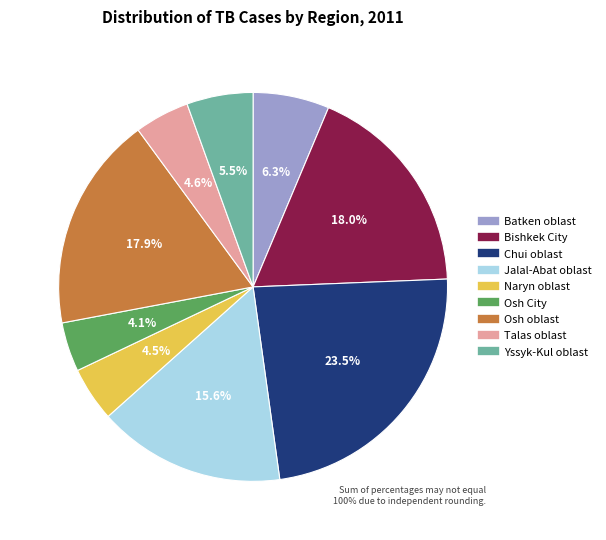

How many slices are in this pie chart?

9